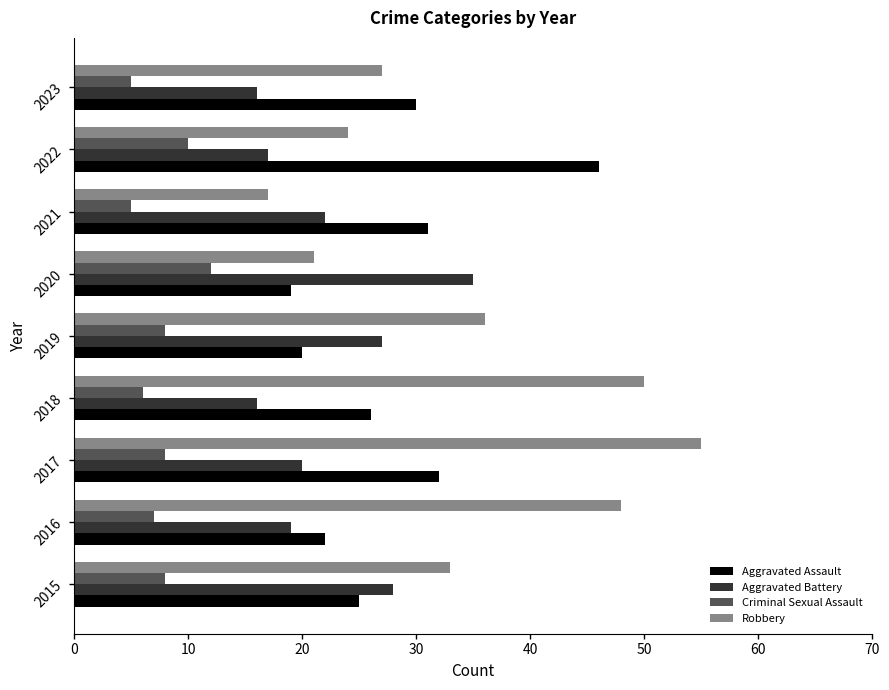

What is the greatest value displayed?

55